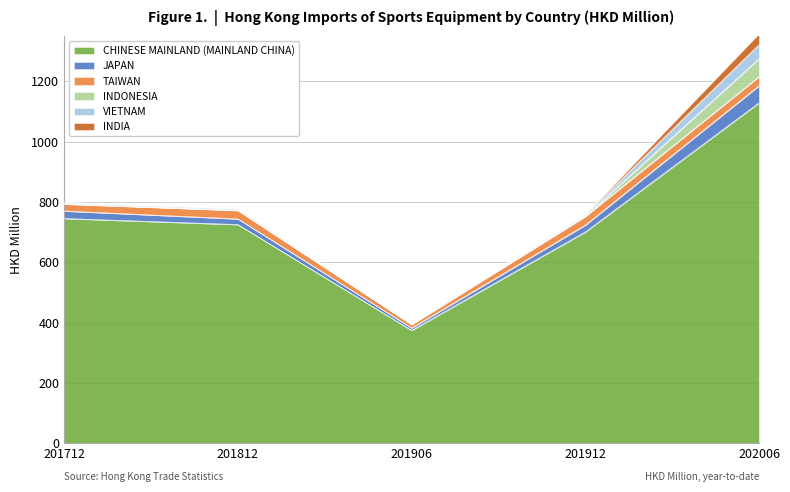

What is the highest value of the CHINESE MAINLAND (MAINLAND CHINA) series?

1128.2